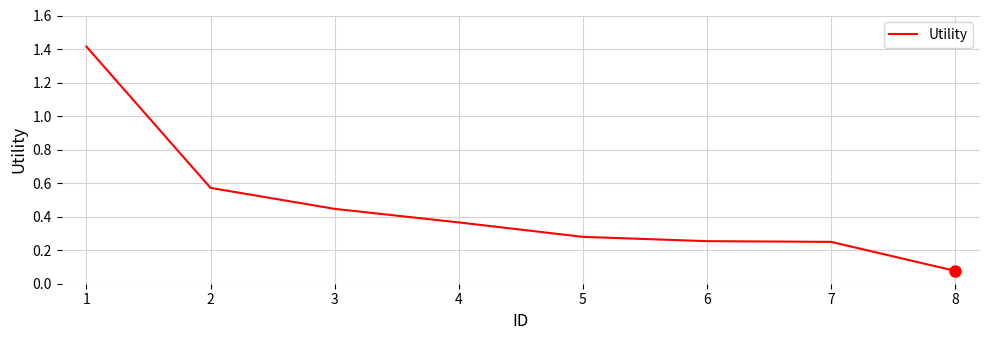

What is the maximum value shown in the chart?

1.4